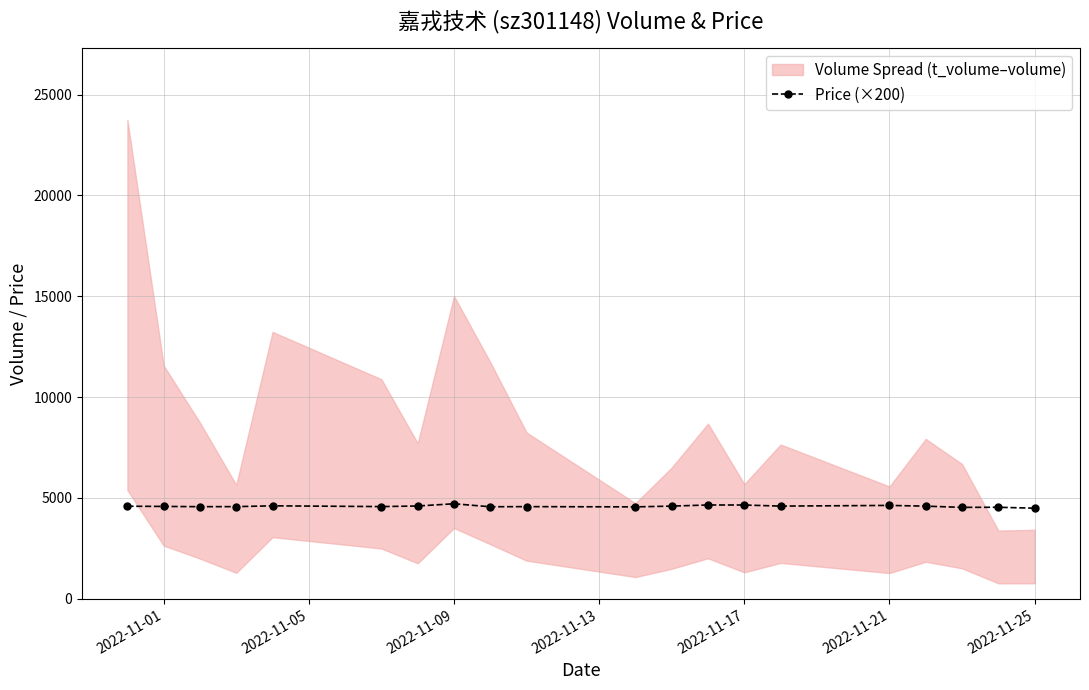

True or false: the data has more than 1 interior local peaks.

True